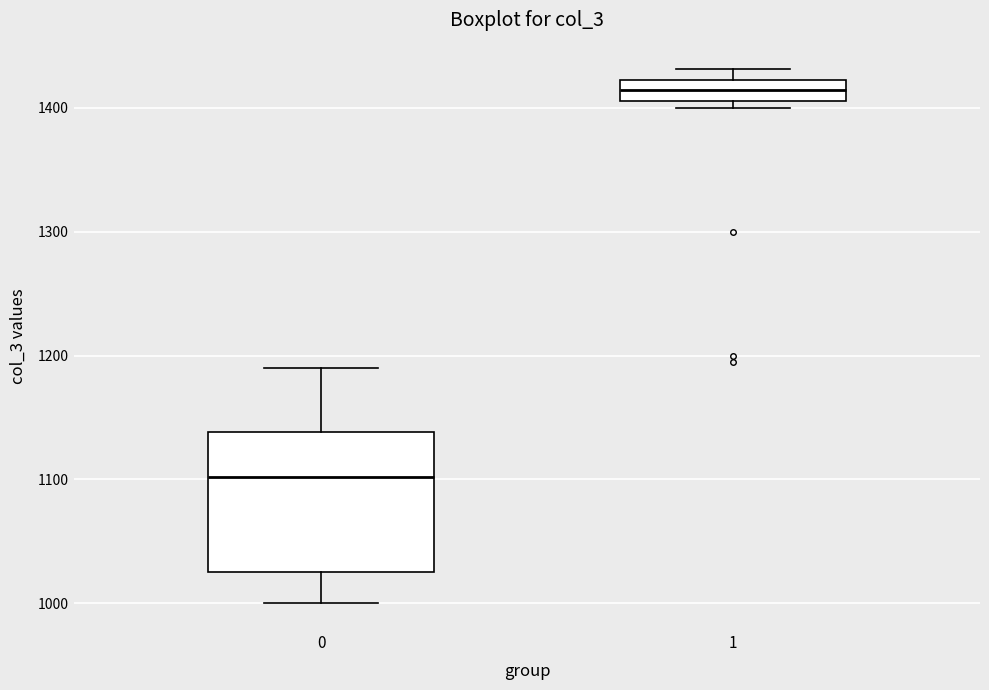

Comparing the boxes themselves (not the whiskers), which one is the tallest?

0